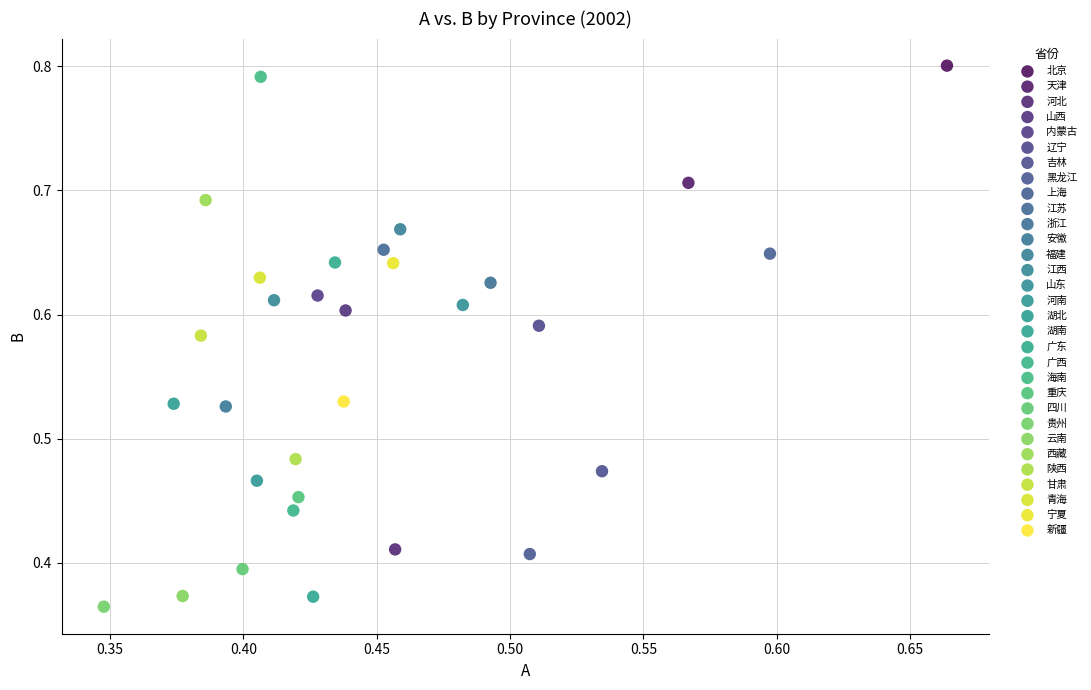

Which series contains the highest Y value?

北京